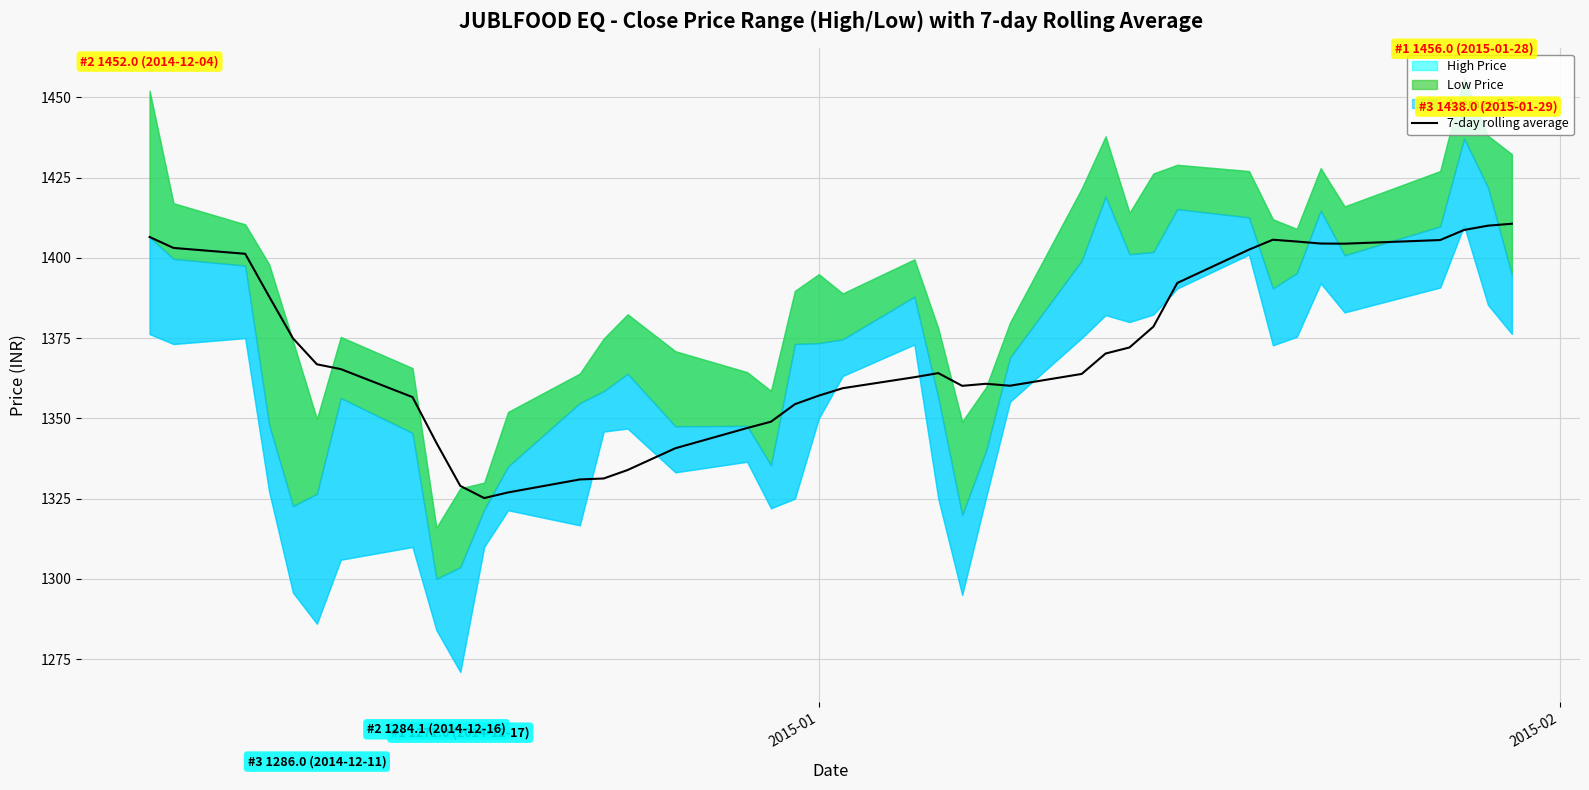

What is the maximum value for 7-day rolling average?

1410.6